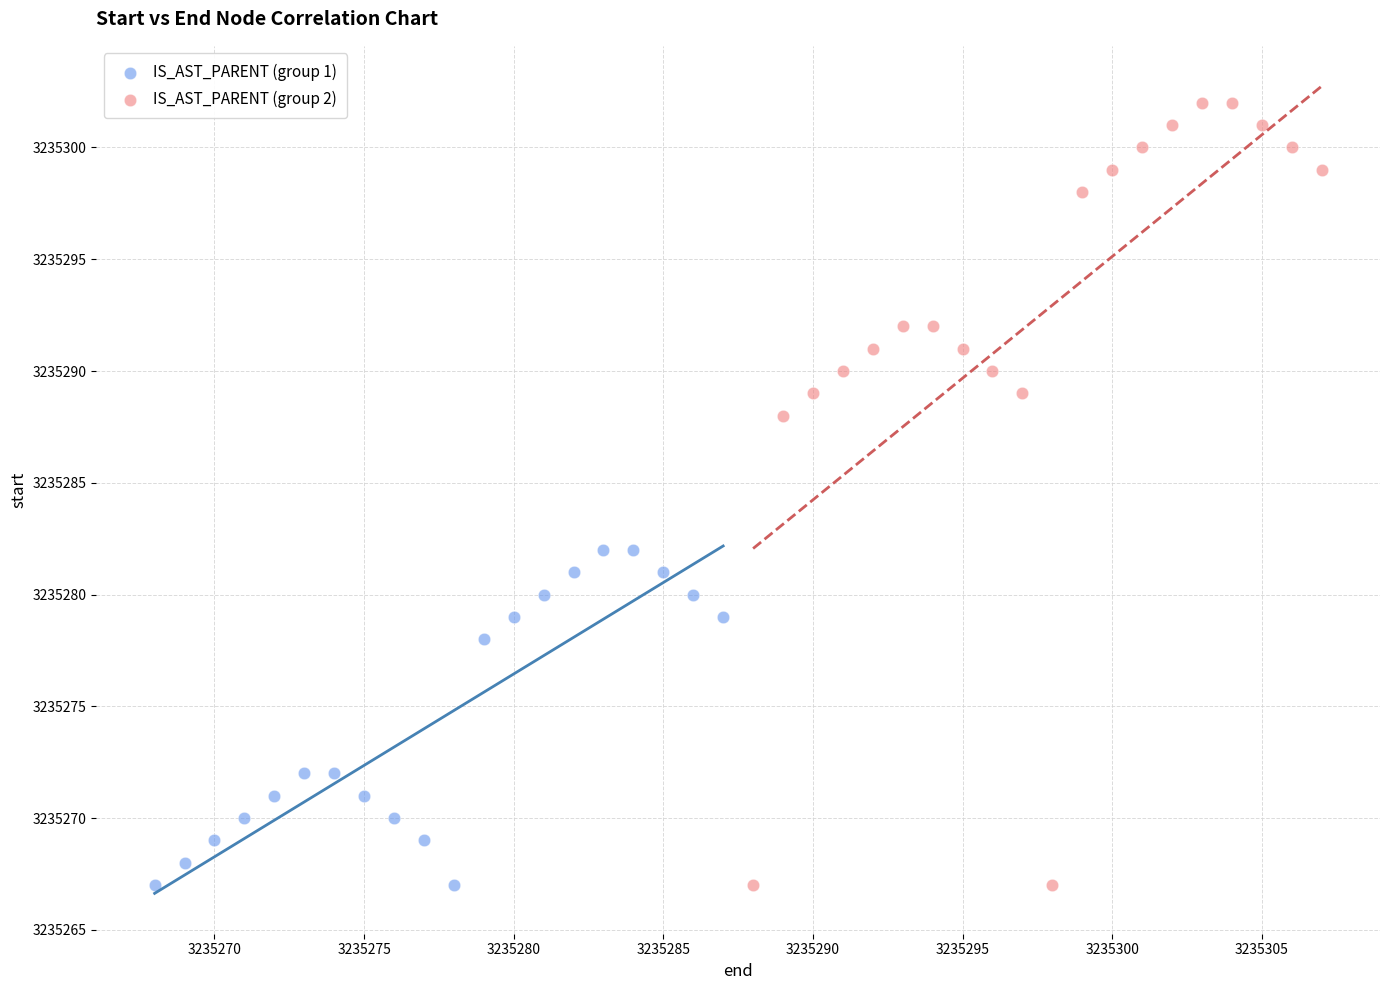

What are all the series names shown in the legend?

IS_AST_PARENT (group 1), IS_AST_PARENT (group 2)